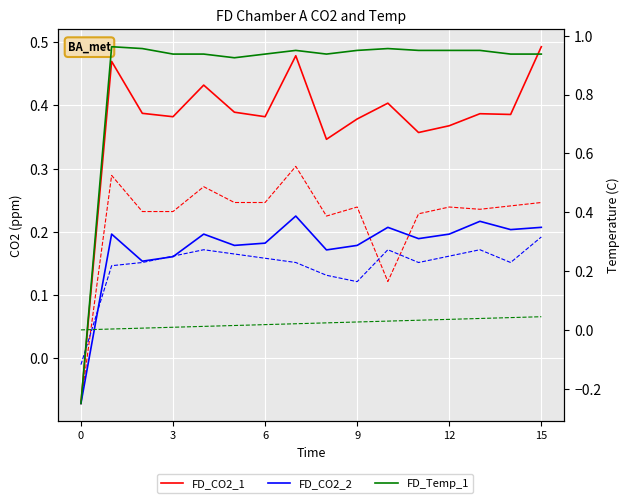

At which category is the sum across all series the highest?

7